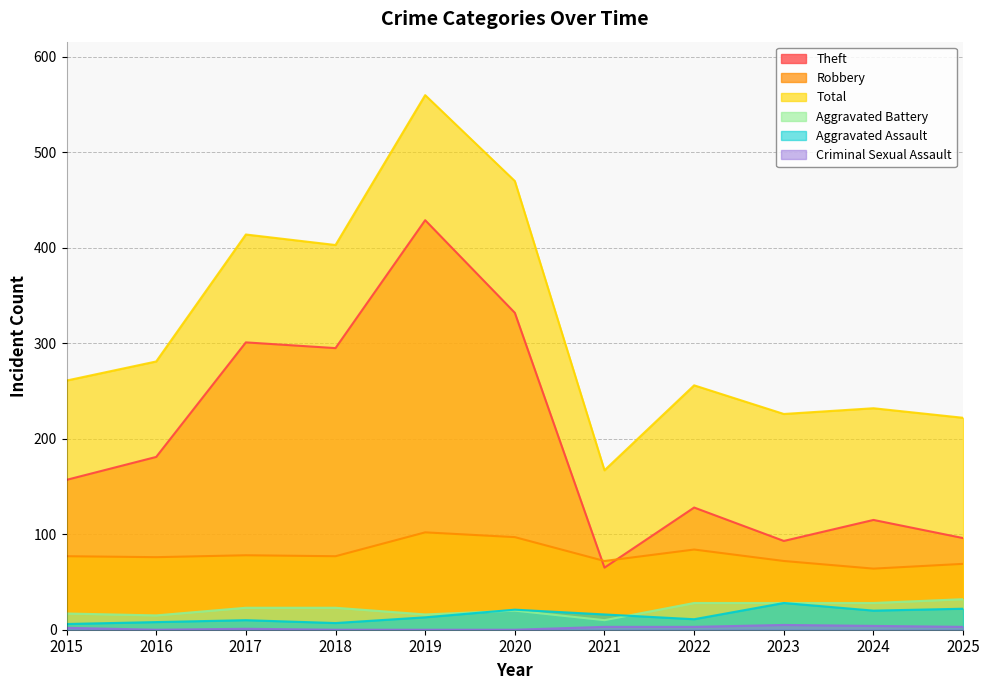

In Criminal Sexual Assault, how many points are higher than both neighbors (excluding endpoints)?

2